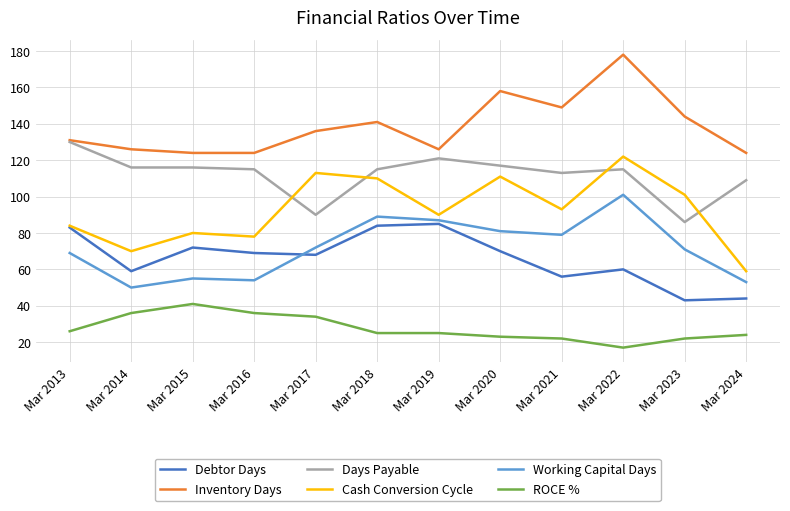

What are all the series names shown in the legend?

Debtor Days, Inventory Days, Days Payable, Cash Conversion Cycle, Working Capital Days, ROCE %